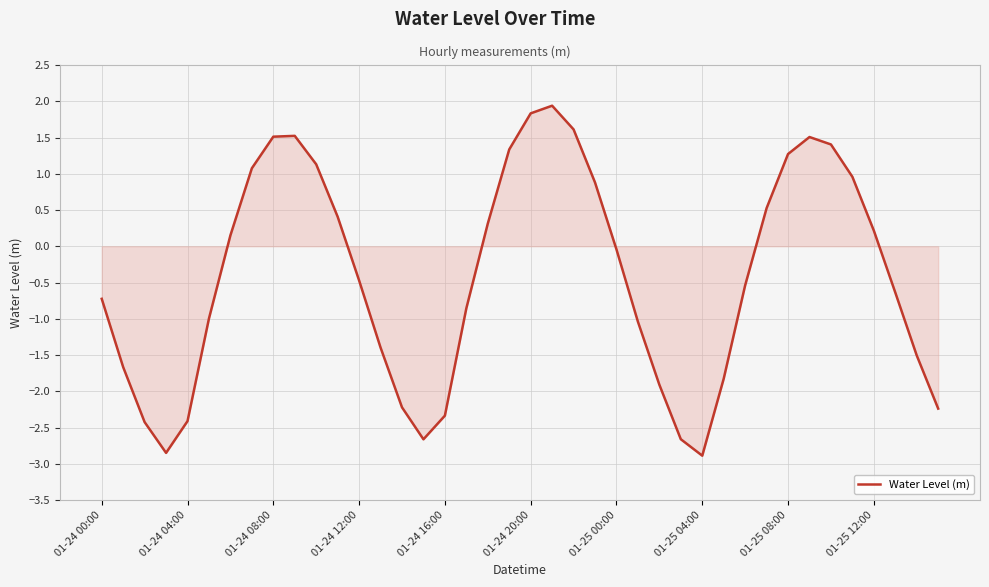

What is the minimum value shown in the chart?

-2.9